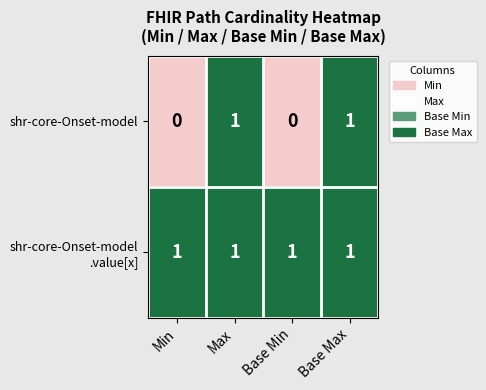

True or false: shr-core-Onset-model has a value of 1 at Max.

True